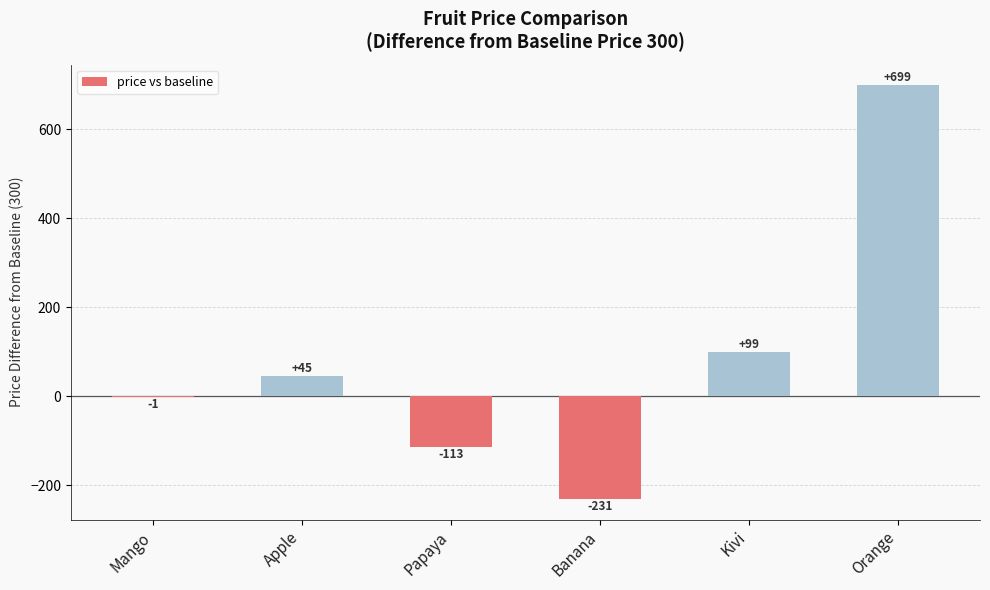

Reading left to right, what are all the values shown in this chart?

-1	45	-113	-231	99	699